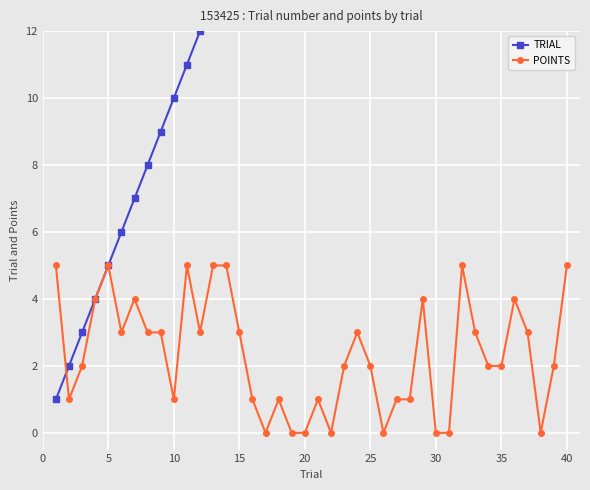

True or false: POINTS has more than 2 interior local peaks.

True